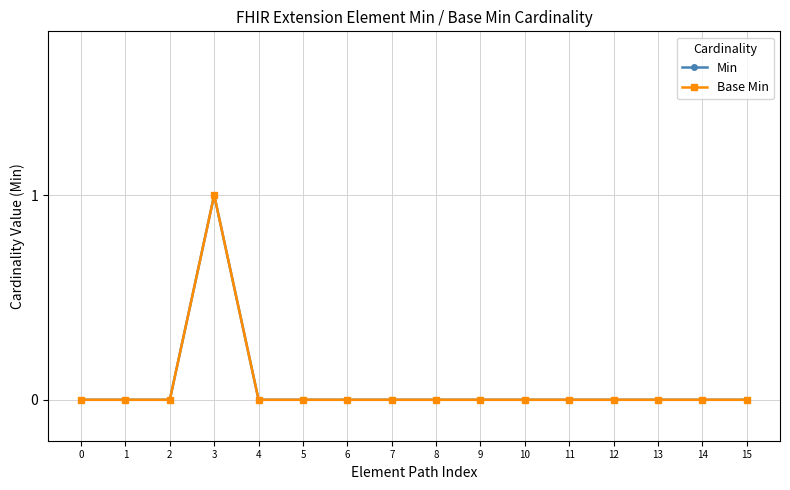

Does the chart have visible grid lines?

Yes